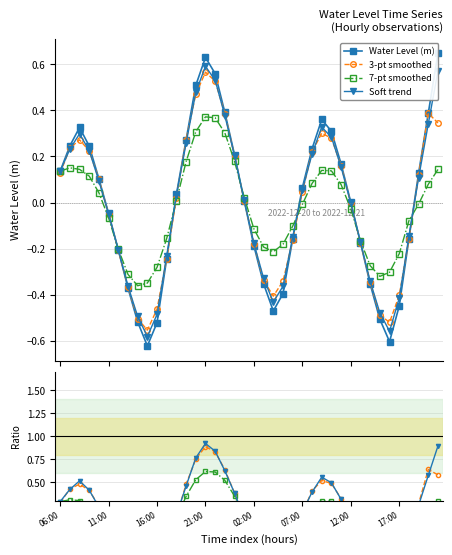

How many times do 7-pt smoothed and Water Level (m) cross each other?

7